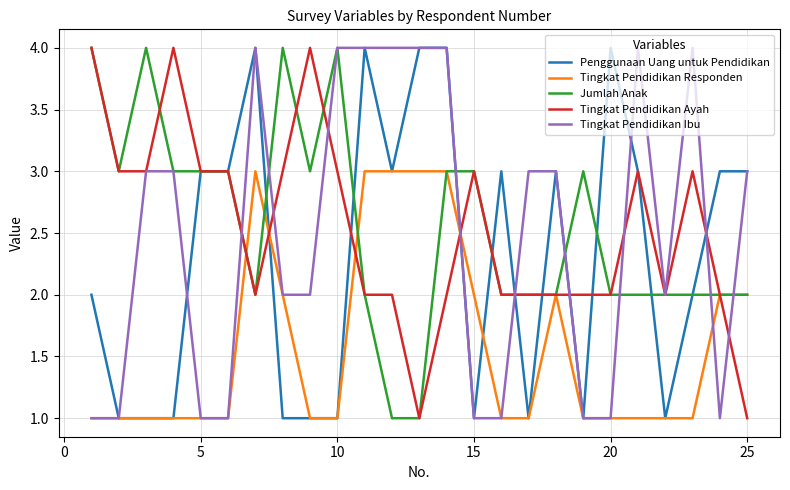

What is the greatest value displayed?

4